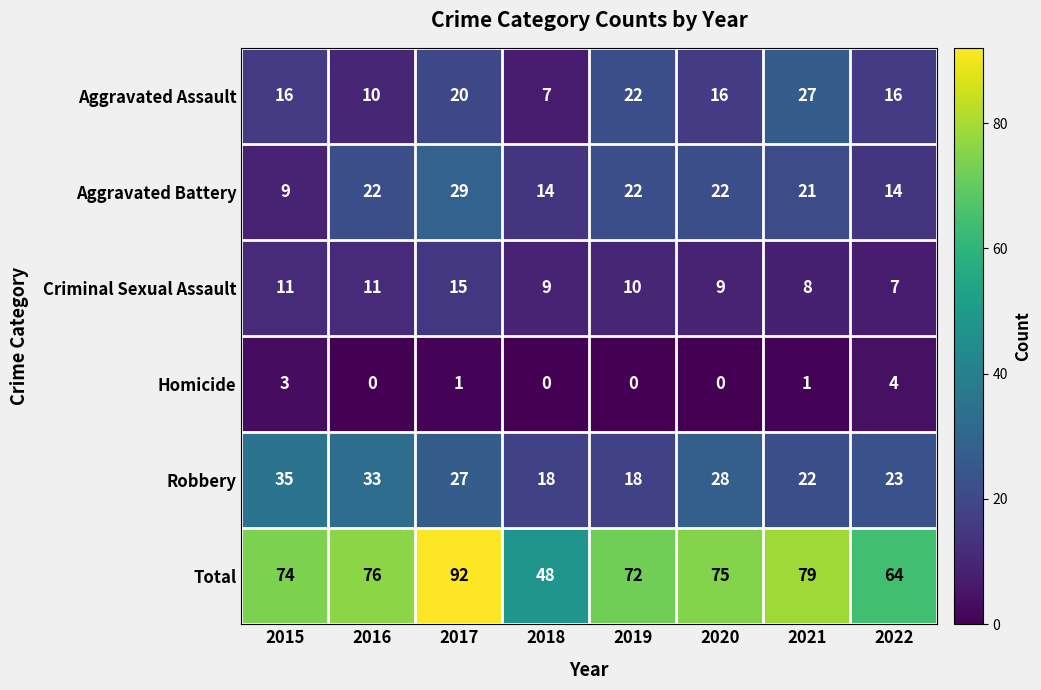

What is the maximum value shown in the chart?

92